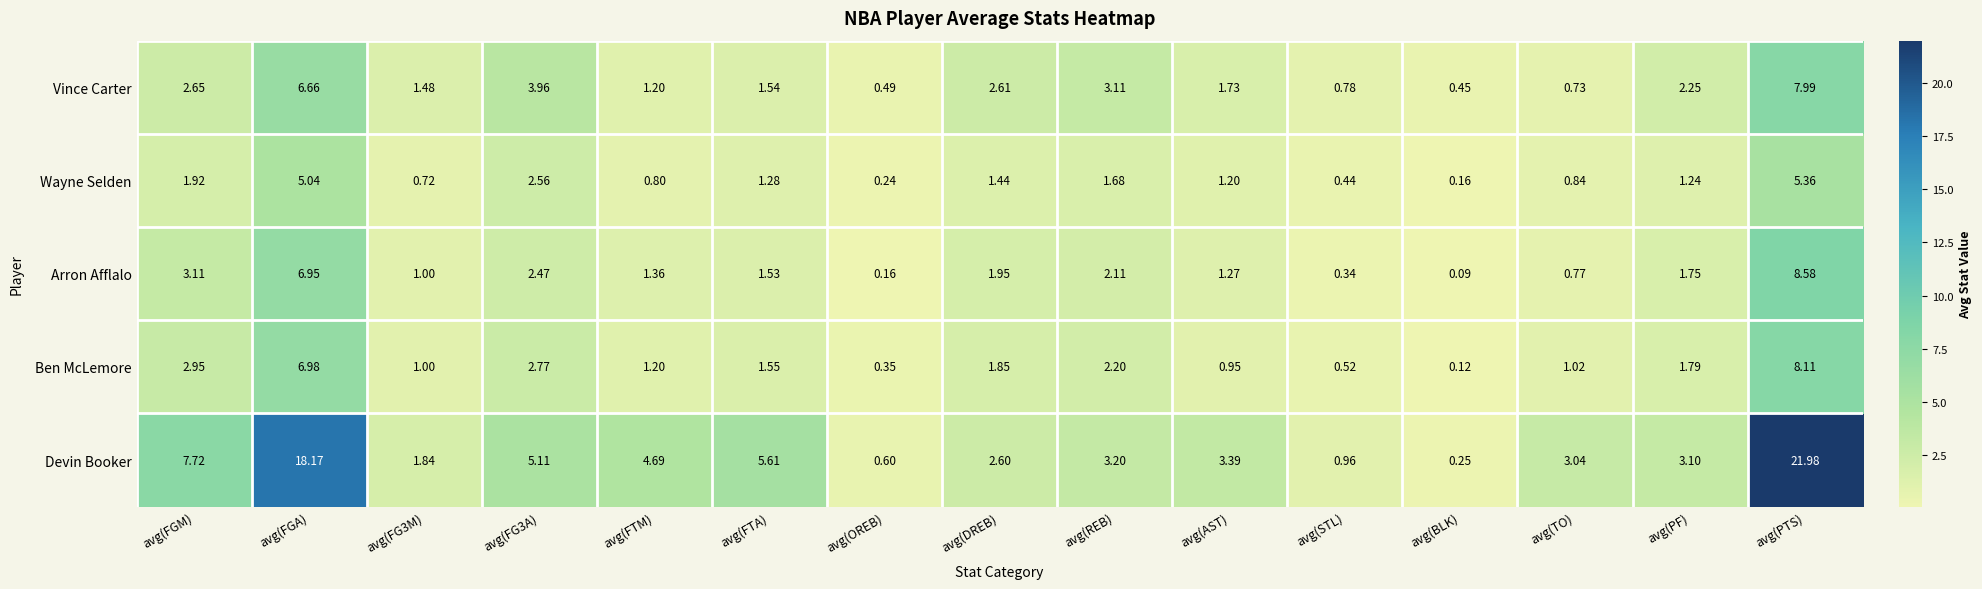

Between avg(FGA) and avg(DREB), which series saw the biggest shift?

Devin Booker